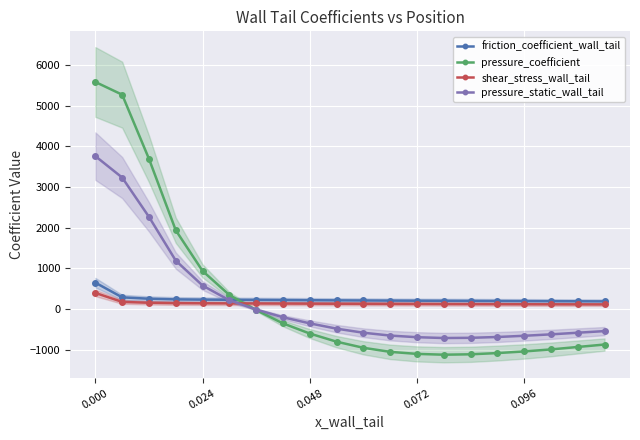

What is the smallest value displayed?

-1120.0